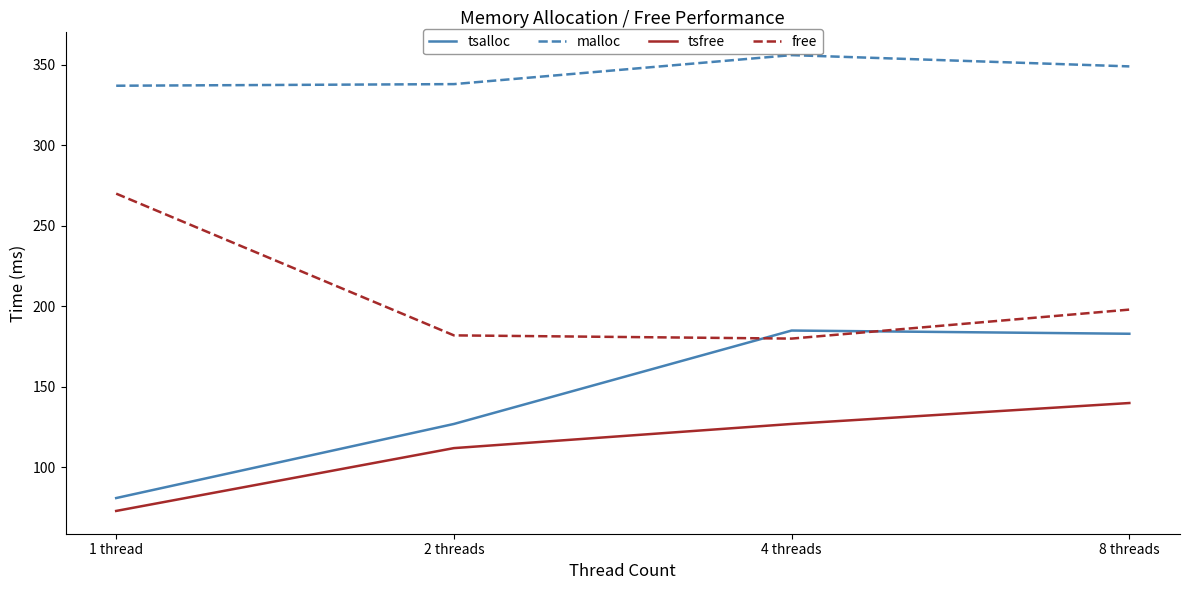

What is the minimum value for tsfree?

73